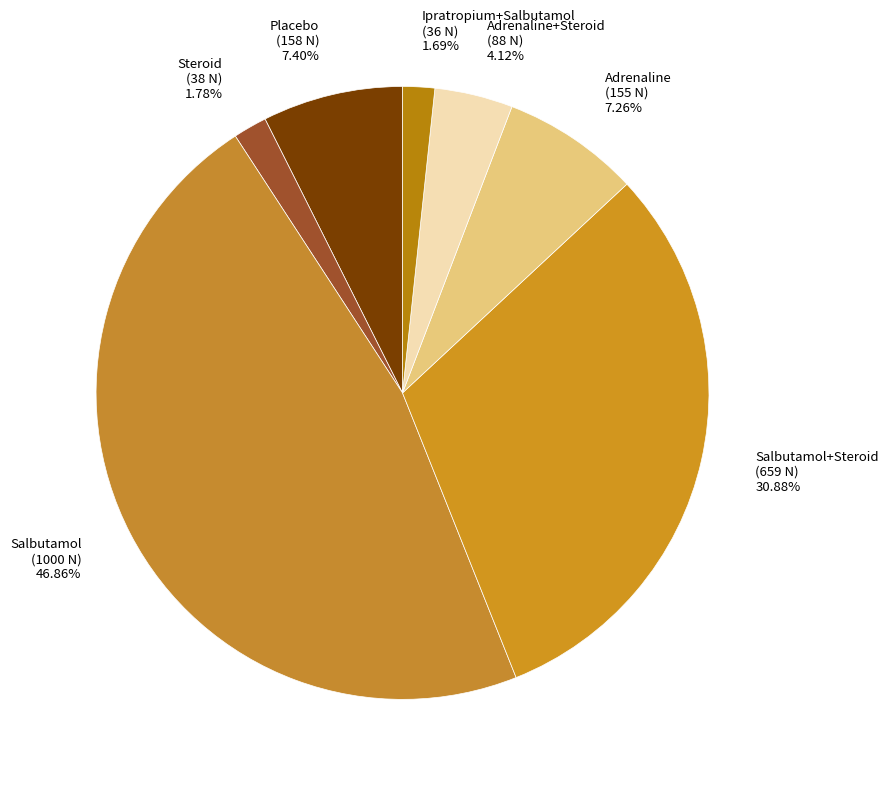

Combined, do Steroid (38 N) 1.78% and Ipratropium+Salbutamol (36 N) 1.69% account for over 50%?

No